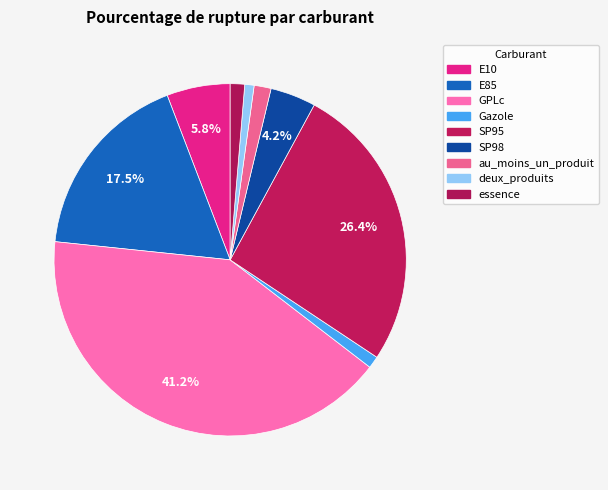

Which slice is the smallest?

deux_produits